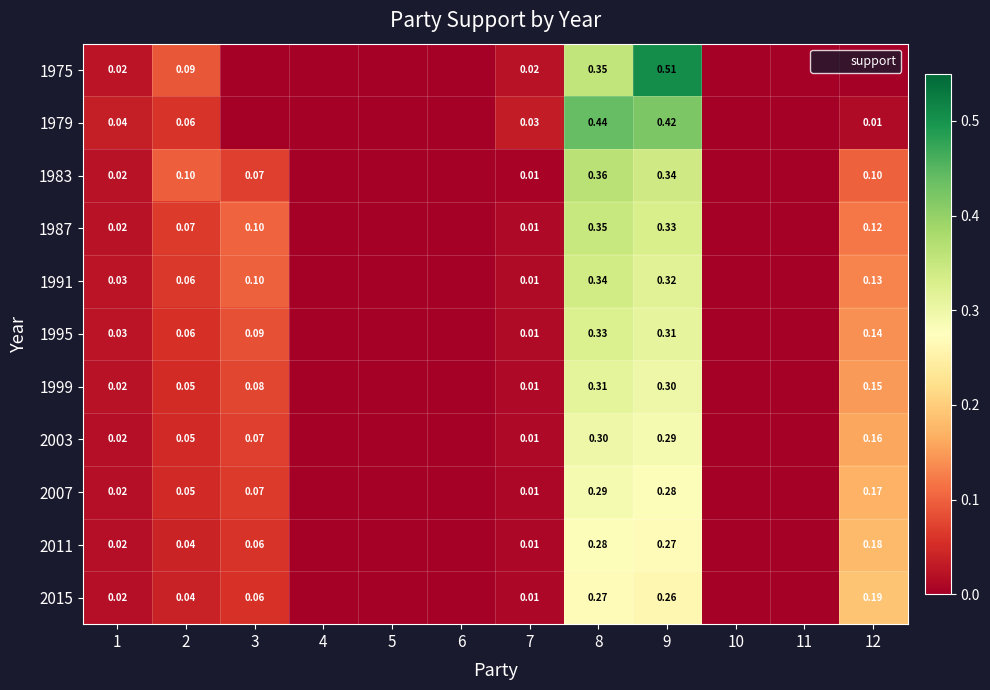

Rank the categories by 2007 value from lowest to highest.

4, 5, 6, 10, 11, 7, 1, 2, 3, 12, 9, 8